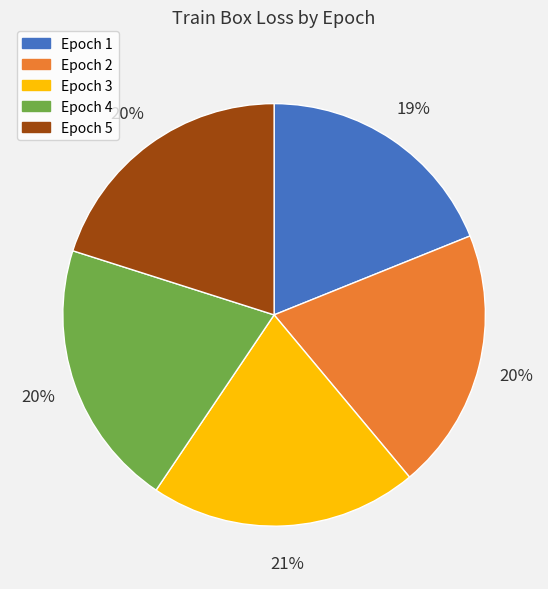

To the nearest percent, what is the average slice percentage?

20%